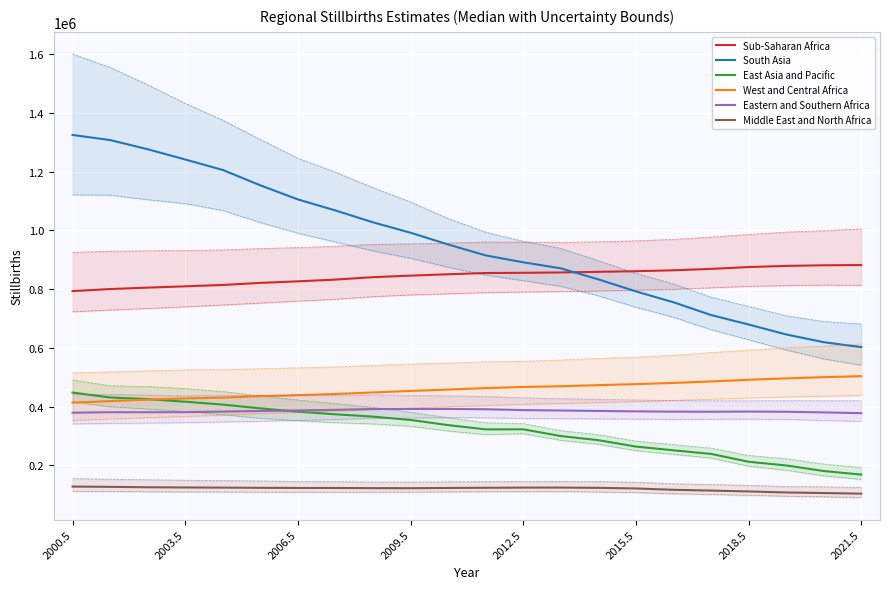

What is the difference between the maximum and minimum values in the Sub-Saharan Africa series?

88594